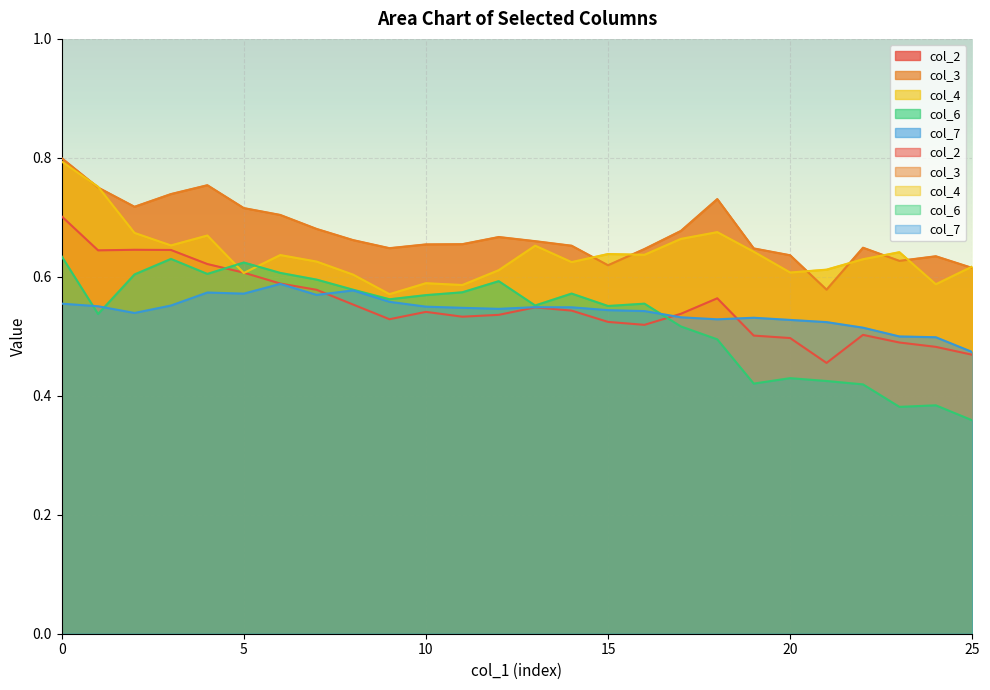

At which category does col_4 reach its first local peak?

4